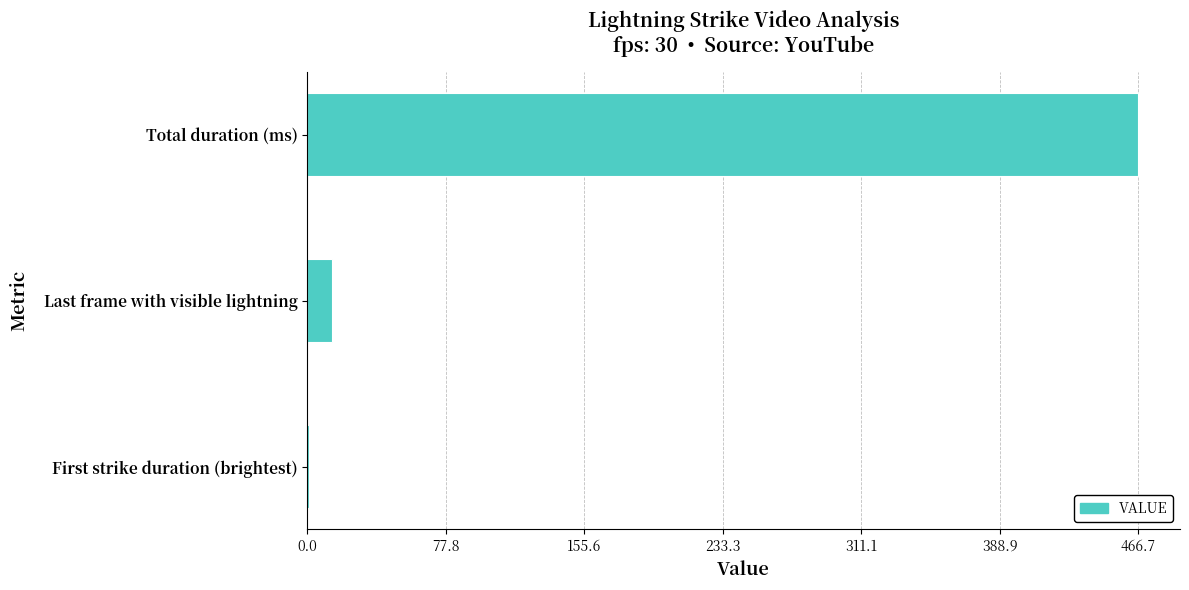

Which label corresponds to the largest value in the chart?

Total duration (ms)